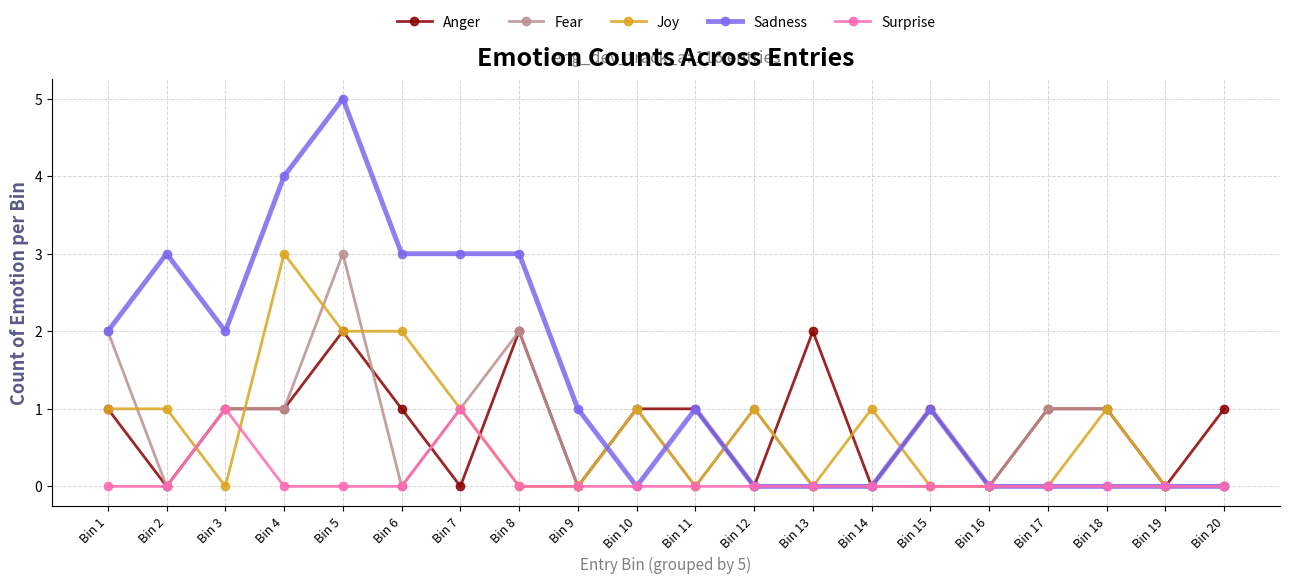

Which series has the widest spread of values?

Sadness